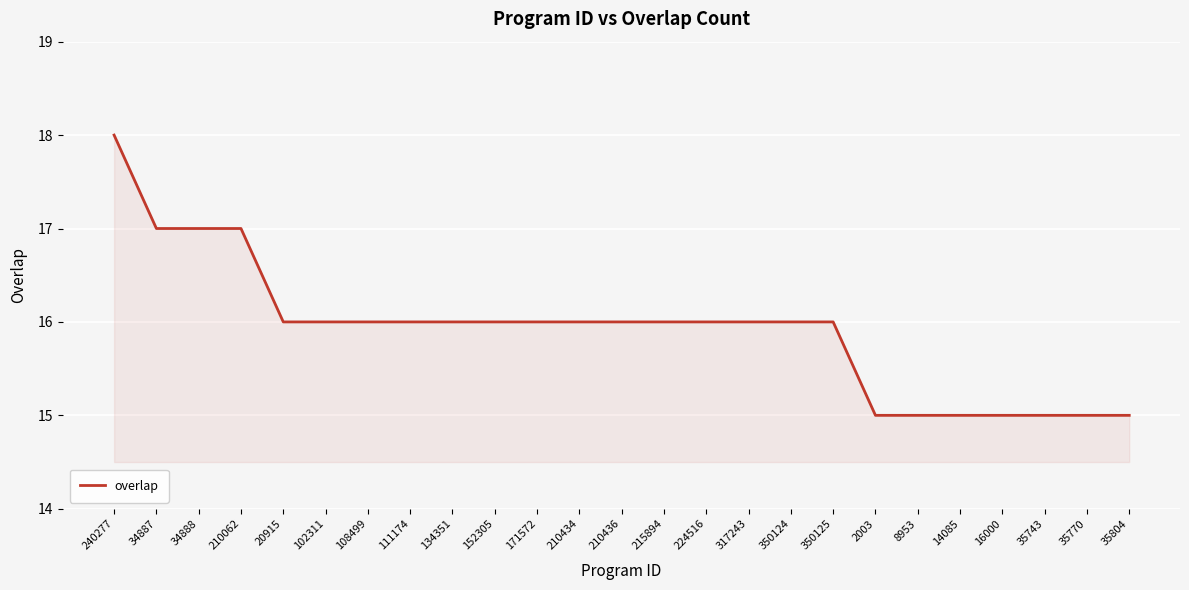

What is the minimum value shown in the chart?

15